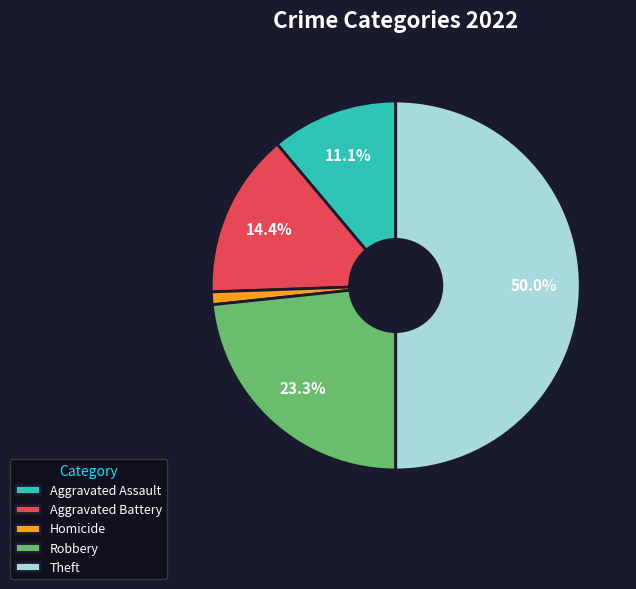

To the nearest percent, what is the difference between the Aggravated Battery and Robbery slice percentages?

9%